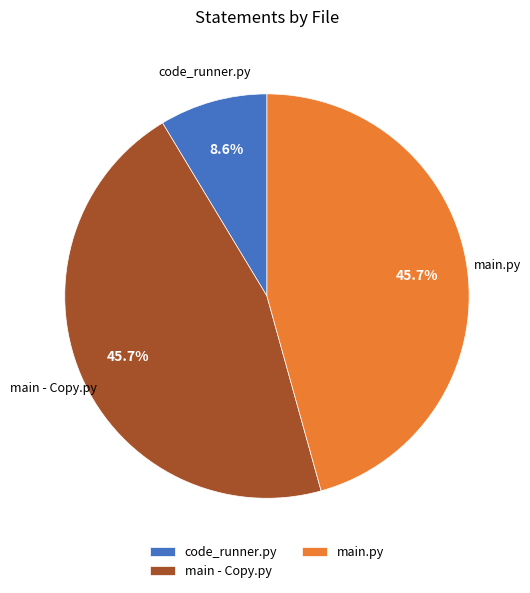

Which slice is the smallest?

code_runner.py